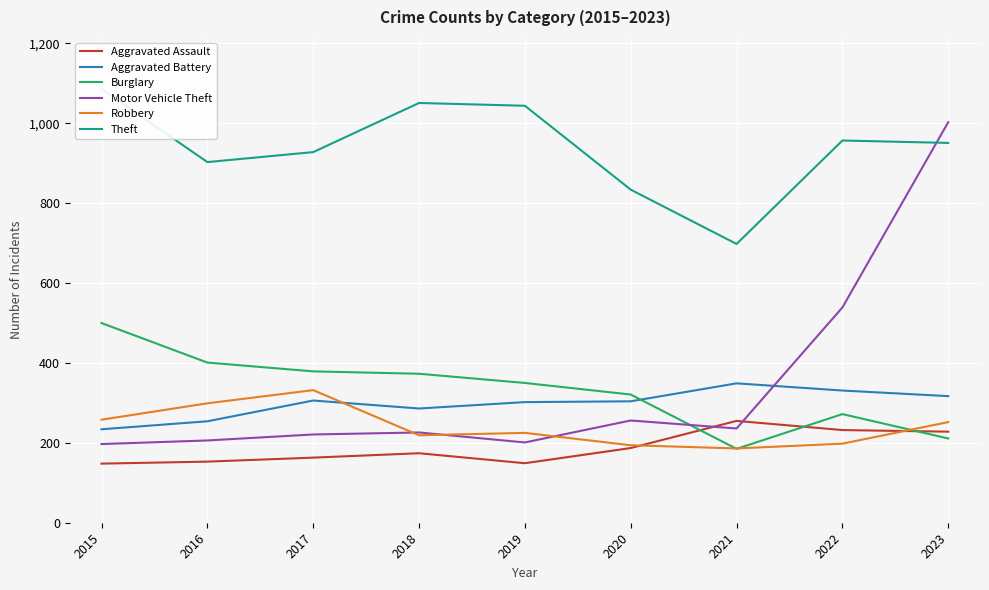

At how many categories does at least one series exceed 725?

8